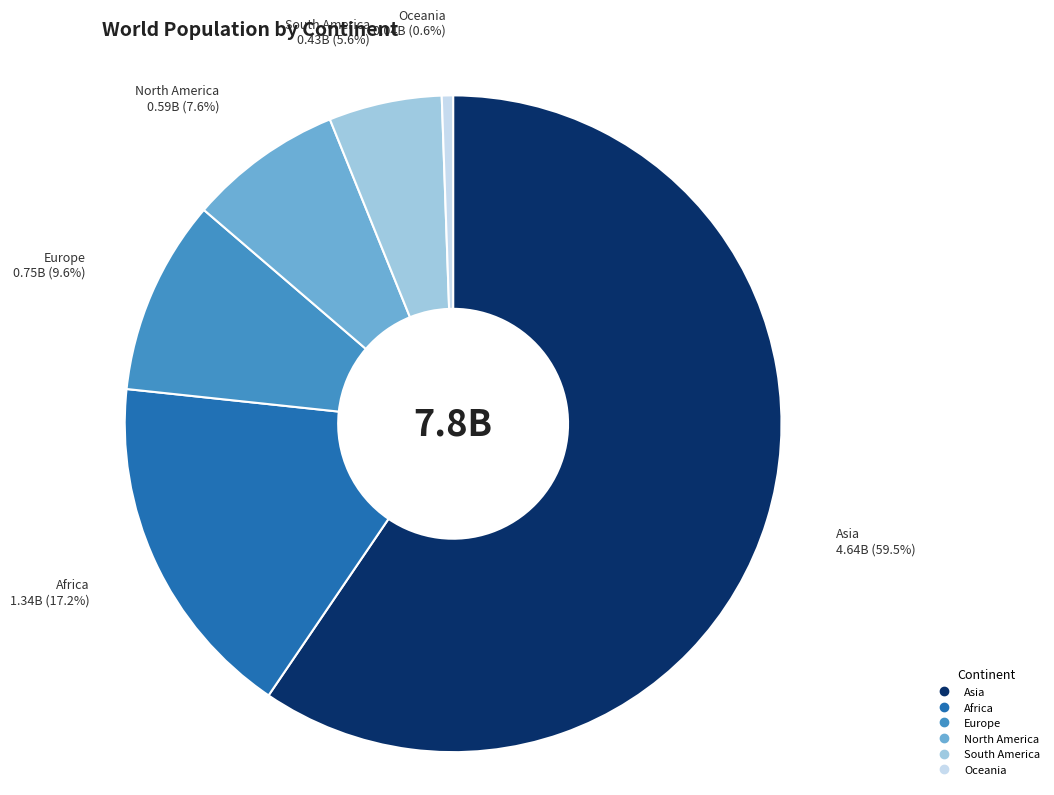

Is Asia the majority of the pie?

Yes